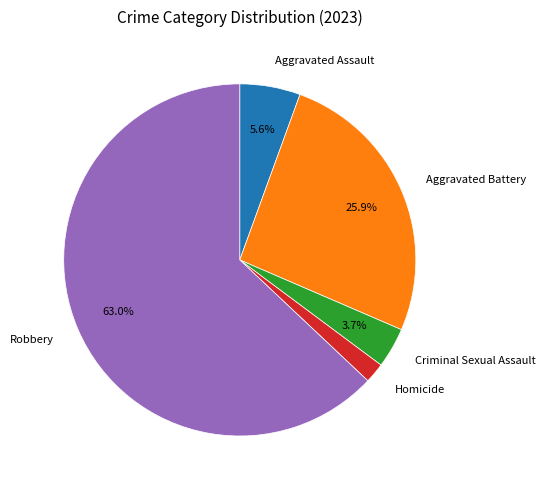

What is the largest slice in the pie chart?

Robbery